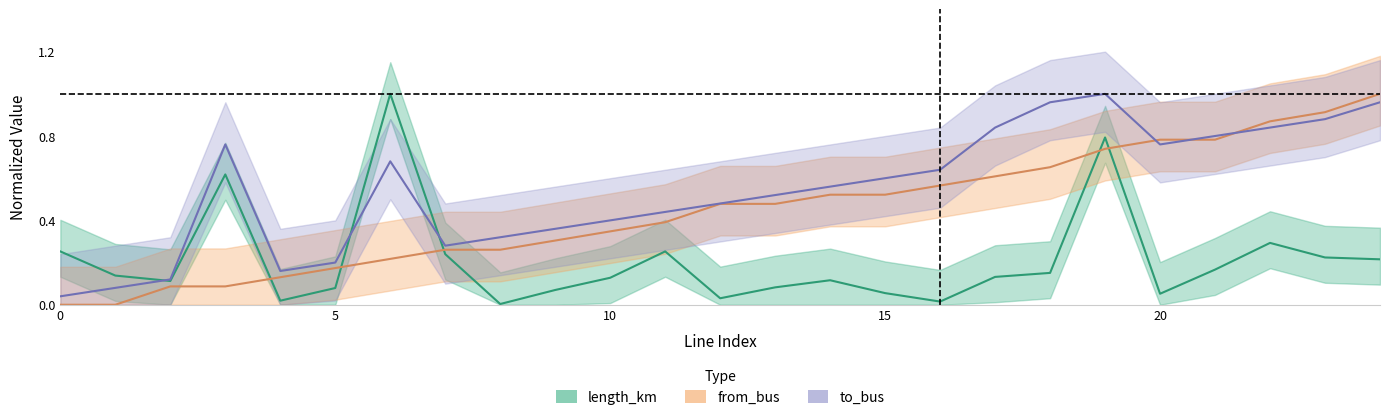

Does the chart have visible grid lines?

No